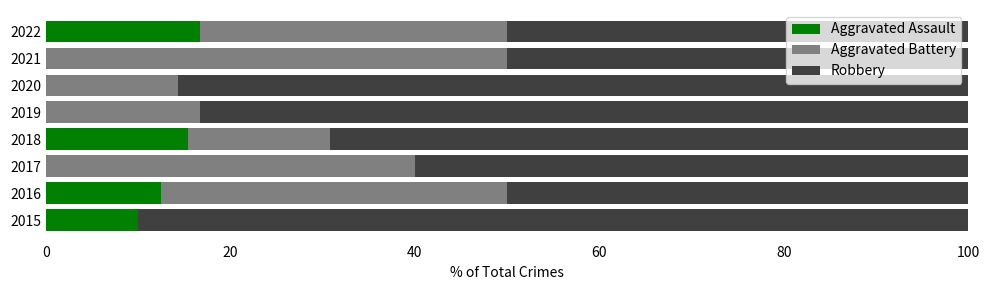

The value of Aggravated Assault at 2022 is 16.7. True or false?

True